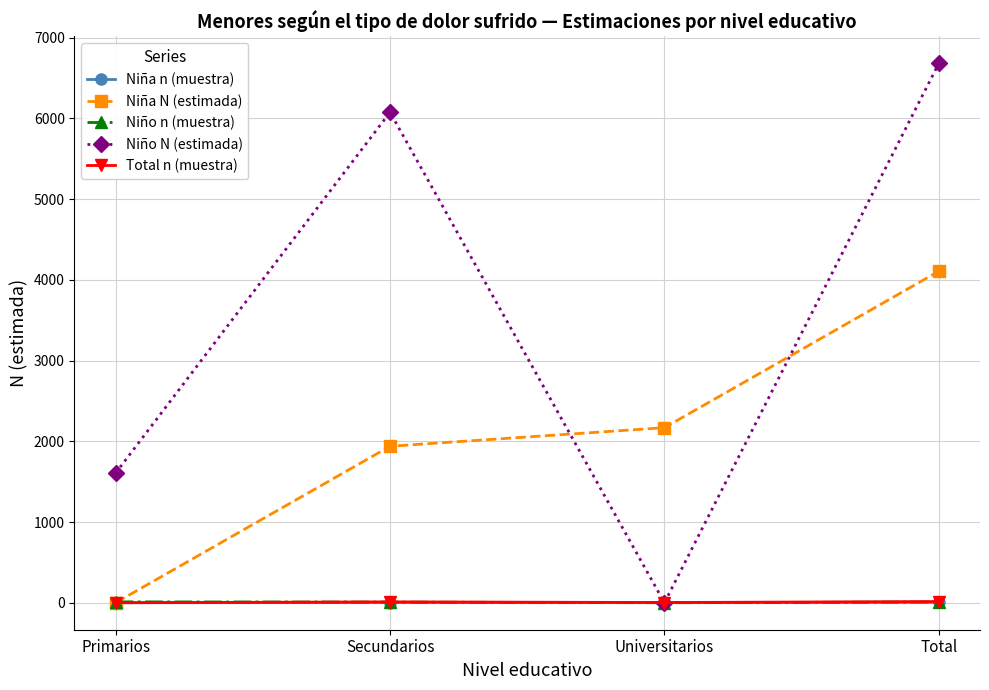

Is it true that Niño N (estimada) equals 2785 at Primarios?

False